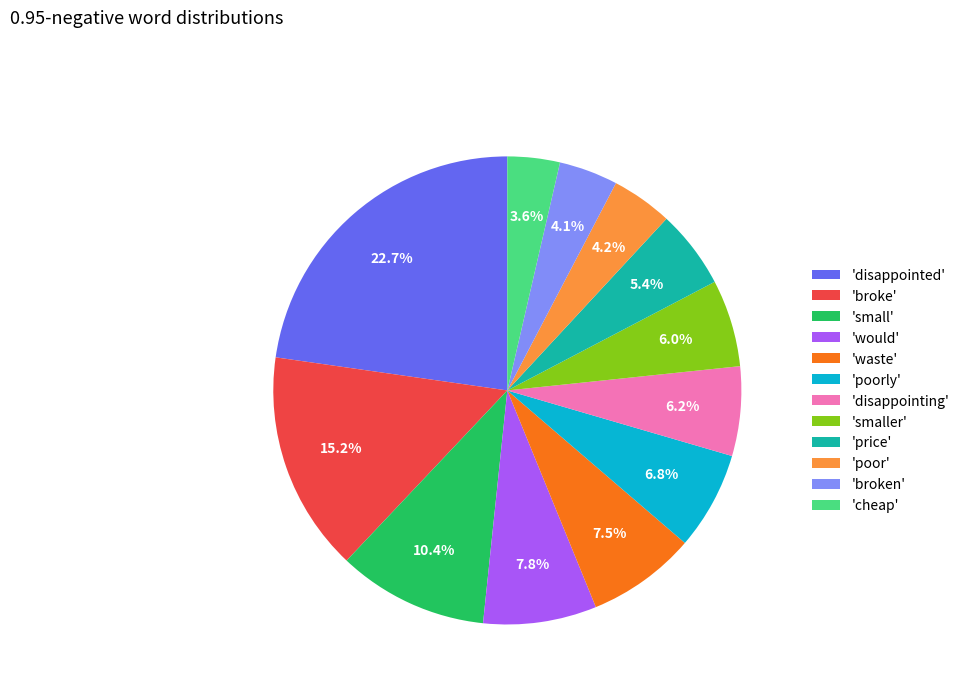

Is there a majority slice in this chart?

No